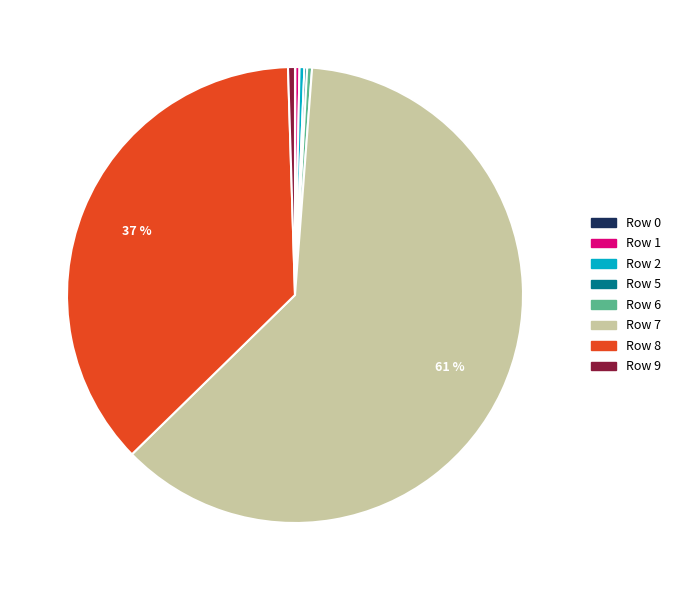

Which slice represents more than half of the pie?

Row 7